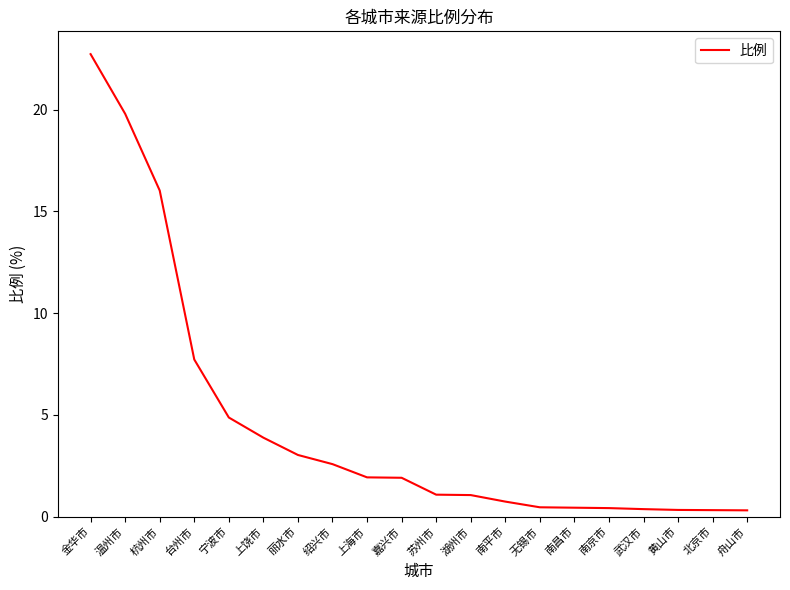

What is the change in value from 嘉兴市 to 北京市?

-1.6